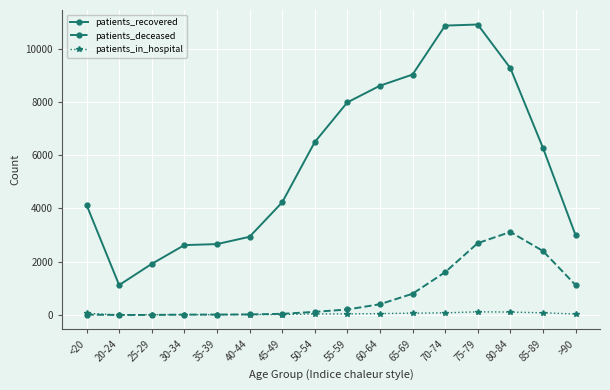

Does the chart have visible grid lines?

Yes